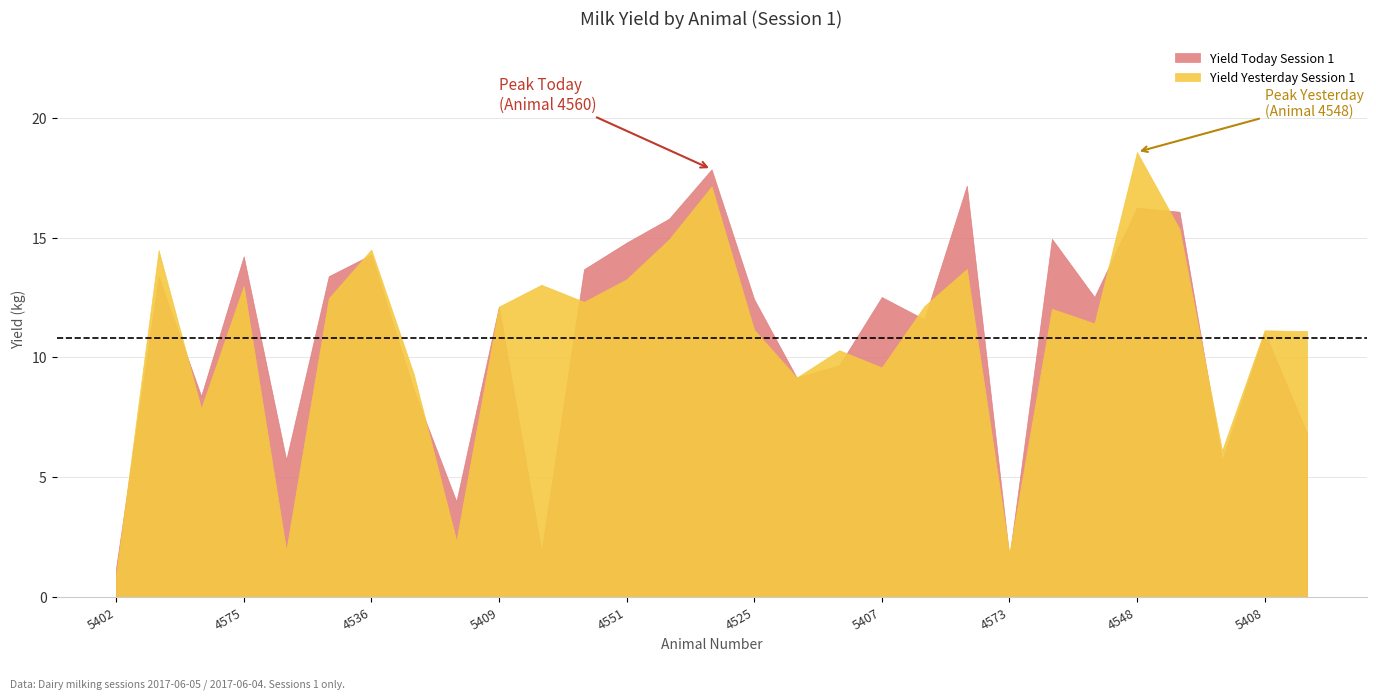

At which category is the sum across all series the highest?

4560